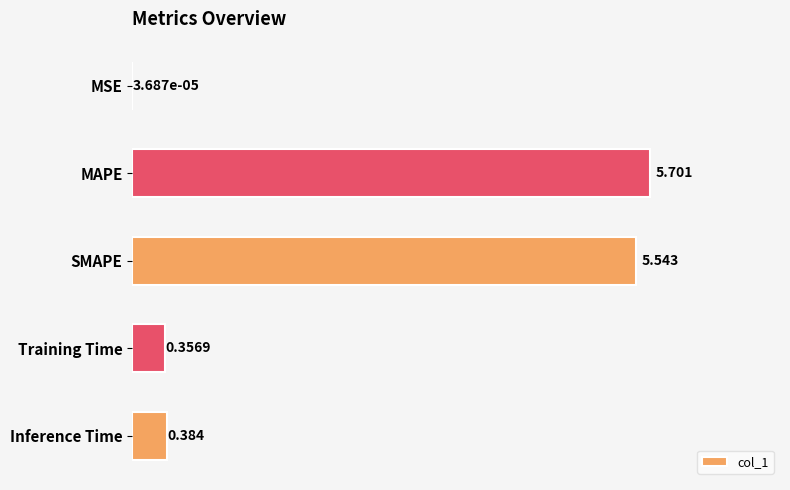

At which label is the value closest to 2?

Inference Time